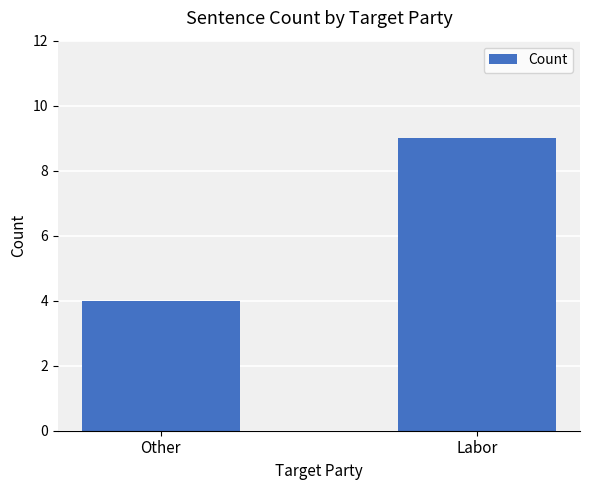

Are the bars horizontal?

No